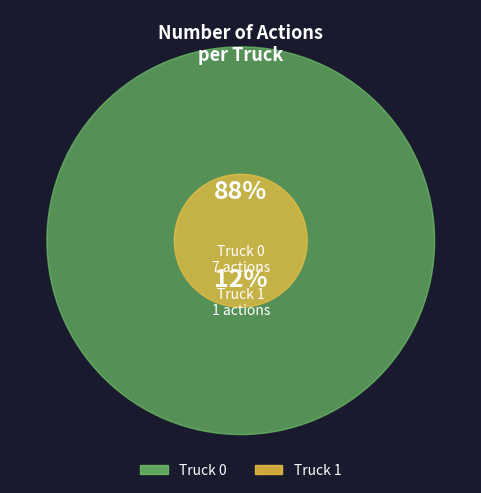

How many slices are in this pie chart?

2